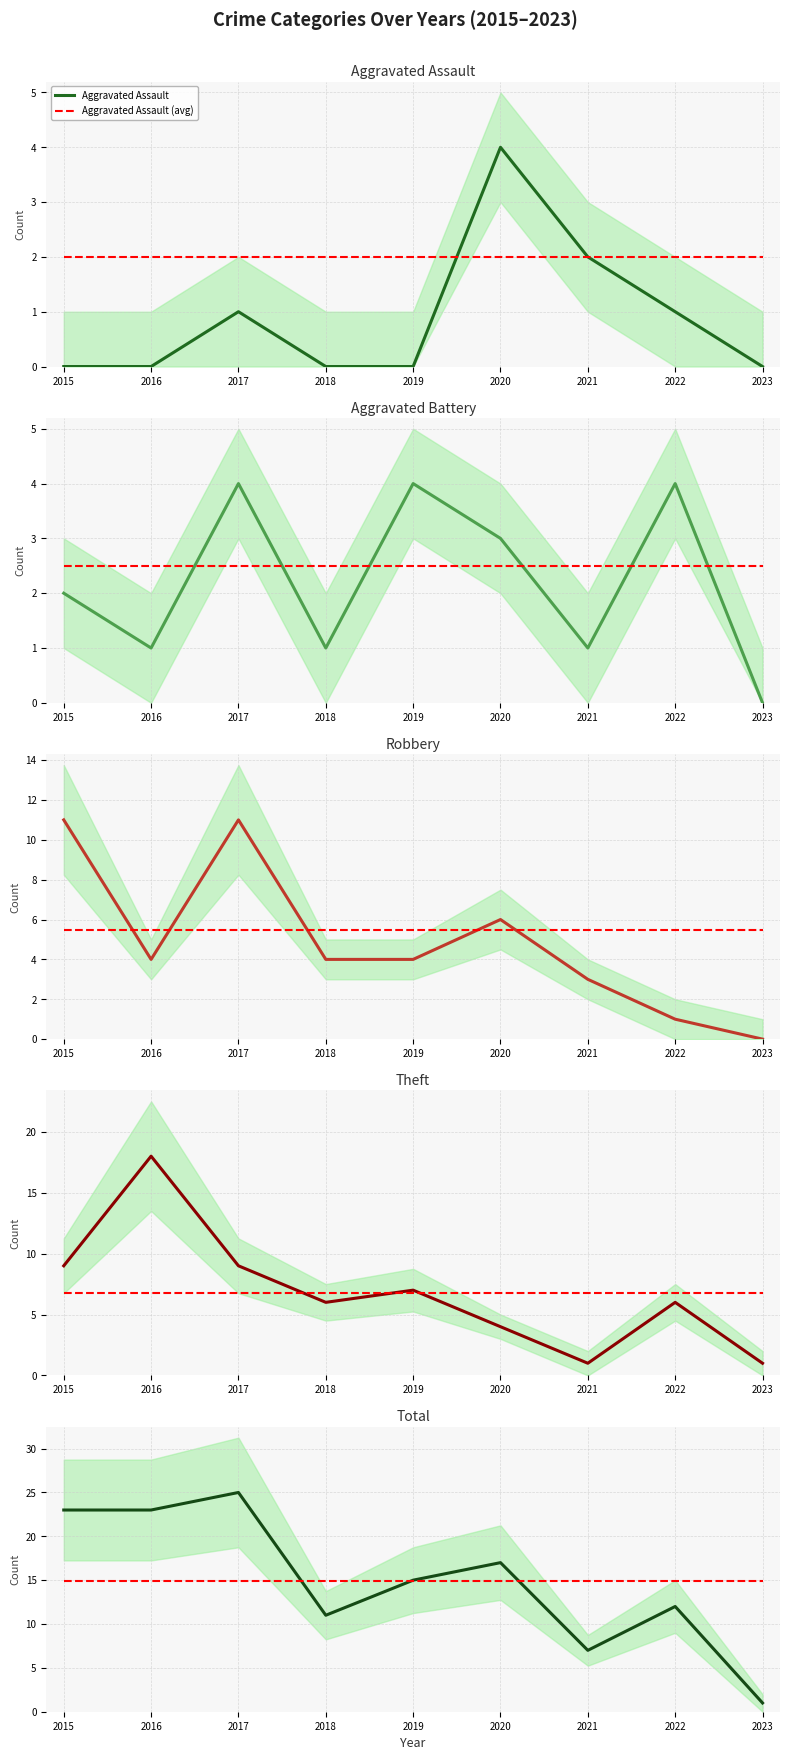

What is the difference between the second highest and second lowest values in the Aggravated Battery series?

3